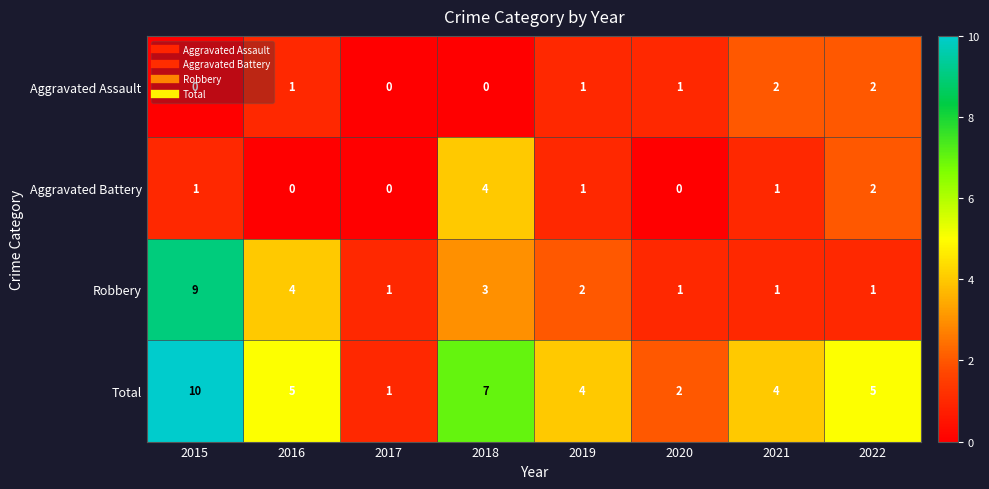

Which series has the largest total across all categories?

Total